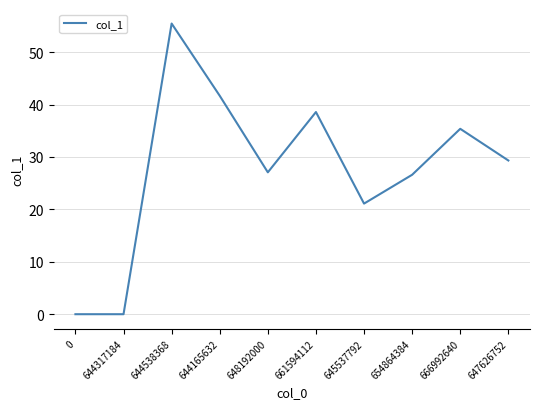

How many interior local peaks (higher than both neighbors) does the data have?

3